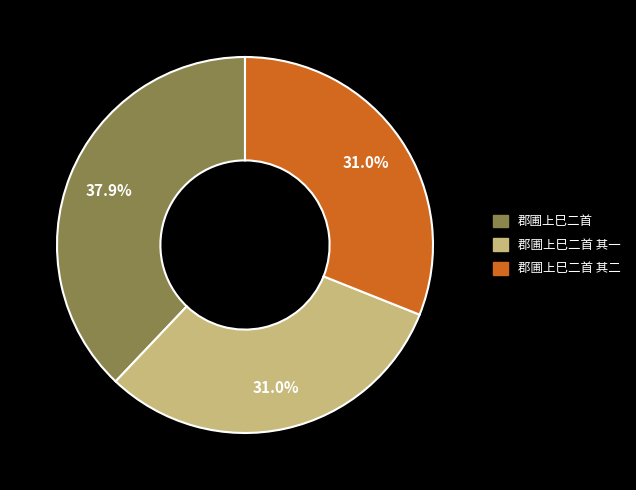

Is there any slice that represents more than half of the pie?

No